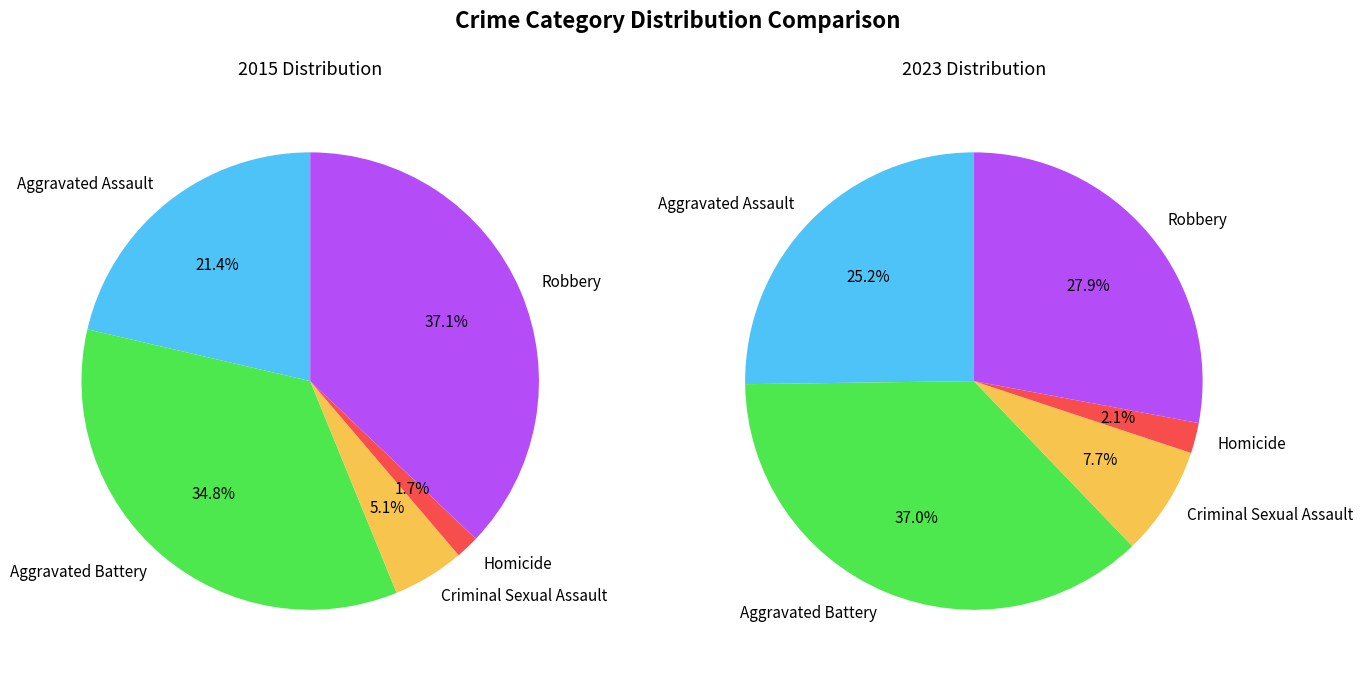

To the nearest percent, what percentage of the pie is 4?

28%